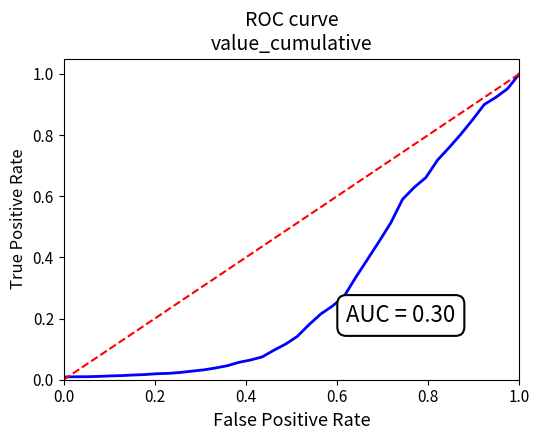

How many lines are shown in the chart?

1